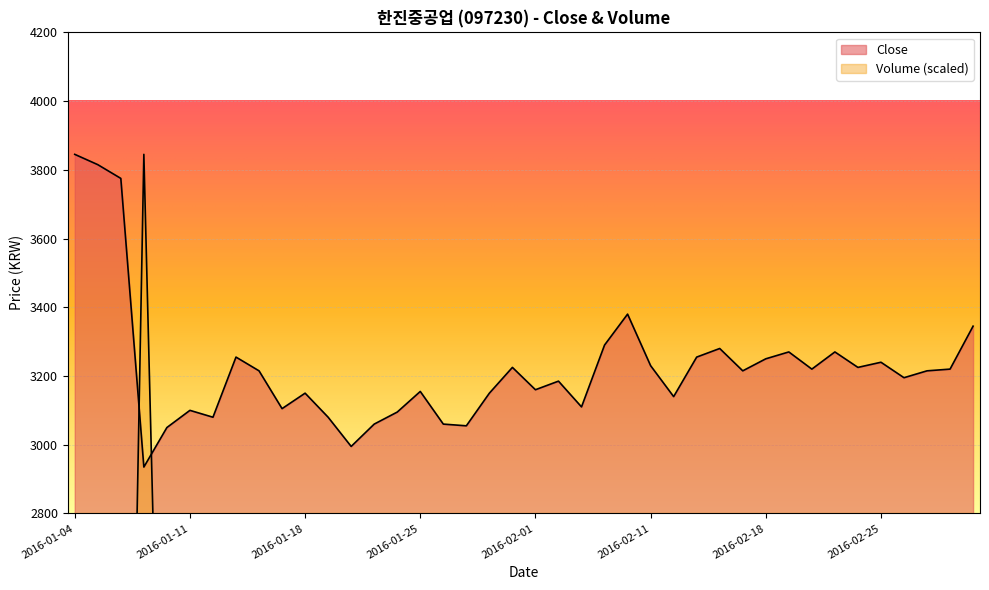

Which category has the highest value in the Close series?

2016-01-04